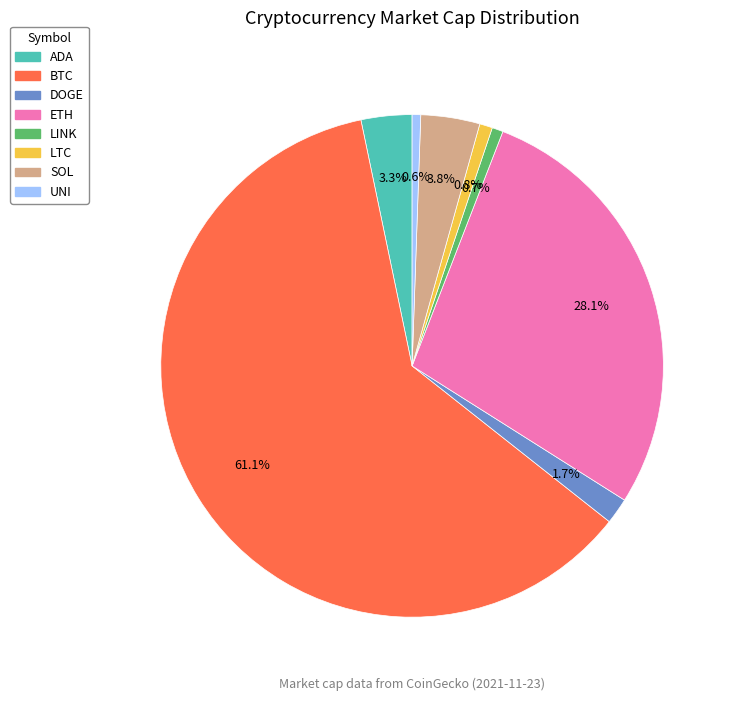

Is there any slice that represents more than half of the pie?

Yes